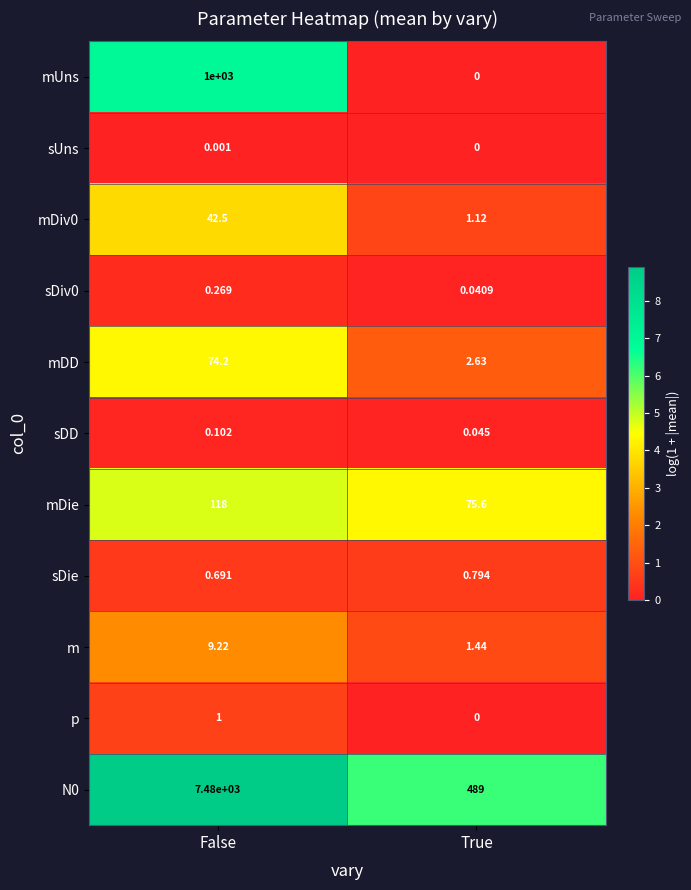

Is the value of mDie at False greater than the value of p at True?

Yes